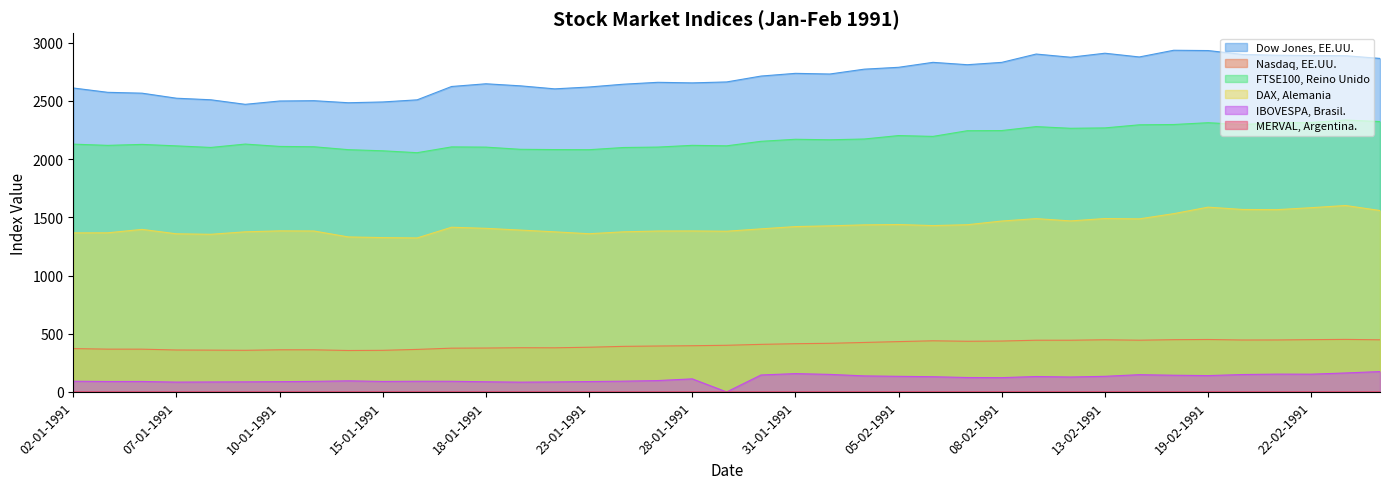

Reading right to left, list all the values displayed in this chart.

Dow Jones, EE.UU.: 26-02-1991=2864.6	25-02-1991=2887.9	22-02-1991=2889.4	21-02-1991=2891.8	20-02-1991=2899.0	19-02-1991=2932.2	15-02-1991=2934.7	14-02-1991=2877.2	13-02-1991=2909.2	12-02-1991=2874.8	11-02-1991=2902.2	08-02-1991=2830.7	07-02-1991=2810.6	06-02-1991=2830.9	05-02-1991=2788.4	04-02-1991=2772.3	01-02-1991=2730.7	31-01-1991=2736.4	30-01-1991=2713.1	29-01-1991=2662.6	28-01-1991=2654.5	25-01-1991=2659.4	24-01-1991=2643.1	23-01-1991=2619.1	22-01-1991=2603.2	21-01-1991=2629.2	18-01-1991=2646.8	17-01-1991=2623.5	16-01-1991=2508.9	15-01-1991=2490.6	14-01-1991=2483.9	11-01-1991=2501.5	10-01-1991=2498.8	09-01-1991=2470.3	08-01-1991=2509.4	07-01-1991=2522.8	04-01-1991=2566.1	03-01-1991=2573.5	02-01-1991=2610.6
Nasdaq, EE.UU.: 26-02-1991=447.7	25-02-1991=451.1	22-02-1991=449.0	21-02-1991=446.4	20-02-1991=446.0	19-02-1991=450.3	15-02-1991=448.7	14-02-1991=444.3	13-02-1991=448.0	12-02-1991=444.0	11-02-1991=444.1	08-02-1991=437.0	07-02-1991=435.0	06-02-1991=439.2	05-02-1991=432.2	04-02-1991=424.8	01-02-1991=417.7	31-01-1991=414.2	30-01-1991=408.5	29-01-1991=400.6	28-01-1991=396.8	25-01-1991=394.3	24-01-1991=391.3	23-01-1991=383.9	22-01-1991=379.0	21-01-1991=379.7	18-01-1991=377.0	17-01-1991=375.8	16-01-1991=365.2	15-01-1991=357.3	14-01-1991=355.8	11-01-1991=361.8	10-01-1991=361.9	09-01-1991=357.5	08-01-1991=359.0	07-01-1991=360.2	04-01-1991=367.2	03-01-1991=367.5	02-01-1991=372.2
FTSE100, Reino Unido: 26-02-1991=2322.2	25-02-1991=2335.4	22-02-1991=2314.2	21-02-1991=2312.4	20-02-1991=2296.8	19-02-1991=2312.4	15-02-1991=2296.9	14-02-1991=2294.4	13-02-1991=2267.8	12-02-1991=2264.5	11-02-1991=2278.9	08-02-1991=2245.0	07-02-1991=2243.7	06-02-1991=2194.8	05-02-1991=2201.9	04-02-1991=2172.4	01-02-1991=2165.8	31-01-1991=2170.1	30-01-1991=2152.6	29-01-1991=2113.8	28-01-1991=2118.0	25-01-1991=2103.0	24-01-1991=2099.5	23-01-1991=2080.5	22-01-1991=2081.6	21-01-1991=2084.0	18-01-1991=2102.7	17-01-1991=2104.6	16-01-1991=2054.9	15-01-1991=2071.1	14-01-1991=2080.8	11-01-1991=2105.8	10-01-1991=2108.7	09-01-1991=2128.9	08-01-1991=2099.9	07-01-1991=2113.4	04-01-1991=2126.1	03-01-1991=2117.8	02-01-1991=2128.3
DAX, Alemania: 26-02-1991=1558.2	25-02-1991=1601.2	22-02-1991=1582.5	21-02-1991=1565.6	20-02-1991=1567.3	19-02-1991=1587.1	15-02-1991=1531.2	14-02-1991=1486.5	13-02-1991=1489.4	12-02-1991=1468.9	11-02-1991=1488.7	08-02-1991=1467.8	07-02-1991=1436.3	06-02-1991=1428.7	05-02-1991=1438.0	04-02-1991=1435.0	01-02-1991=1426.5	31-01-1991=1420.2	30-01-1991=1400.7	29-01-1991=1380.3	28-01-1991=1382.7	25-01-1991=1382.1	24-01-1991=1375.2	23-01-1991=1358.8	22-01-1991=1375.1	21-01-1991=1390.2	18-01-1991=1405.1	17-01-1991=1414.6	16-01-1991=1322.7	15-01-1991=1325.6	14-01-1991=1331.3	11-01-1991=1382.3	10-01-1991=1383.4	09-01-1991=1375.2	08-01-1991=1354.0	07-01-1991=1358.2	04-01-1991=1396.1	03-01-1991=1366.7	02-01-1991=1366.1
IBOVESPA, Brasil.: 26-02-1991=174.8	25-02-1991=162.9	22-02-1991=152.4	21-02-1991=152.9	20-02-1991=149.4	19-02-1991=140.2	15-02-1991=143.4	14-02-1991=148.2	13-02-1991=134.0	12-02-1991=128.2	11-02-1991=132.4	08-02-1991=122.7	07-02-1991=123.7	06-02-1991=130.7	05-02-1991=133.9	04-02-1991=137.7	01-02-1991=150.6	31-01-1991=157.3	30-01-1991=145.6	29-01-1991=0.0	28-01-1991=112.1	25-01-1991=97.6	24-01-1991=92.4	23-01-1991=89.1	22-01-1991=85.8	21-01-1991=83.9	18-01-1991=87.3	17-01-1991=91.4	16-01-1991=91.7	15-01-1991=90.0	14-01-1991=95.3	11-01-1991=90.7	10-01-1991=88.1	09-01-1991=86.6	08-01-1991=85.6	07-01-1991=84.4	04-01-1991=89.9	03-01-1991=89.6	02-01-1991=91.9
MERVAL, Argentina.: 26-02-1991=0.5	25-02-1991=0.5	22-02-1991=0.5	21-02-1991=0.5	20-02-1991=0.5	19-02-1991=0.5	15-02-1991=0.5	14-02-1991=0.5	13-02-1991=0.5	12-02-1991=0.5	11-02-1991=0.5	08-02-1991=0.5	07-02-1991=0.5	06-02-1991=0.5	05-02-1991=0.5	04-02-1991=0.5	01-02-1991=0.4	31-01-1991=0.4	30-01-1991=0.4	29-01-1991=0.4	28-01-1991=0.4	25-01-1991=0.4	24-01-1991=0.4	23-01-1991=0.4	22-01-1991=0.4	21-01-1991=0.4	18-01-1991=0.4	17-01-1991=0.4	16-01-1991=0.3	15-01-1991=0.3	14-01-1991=0.3	11-01-1991=0.3	10-01-1991=0.3	09-01-1991=0.3	08-01-1991=0.3	07-01-1991=0.3	04-01-1991=0.4	03-01-1991=0.3	02-01-1991=0.3